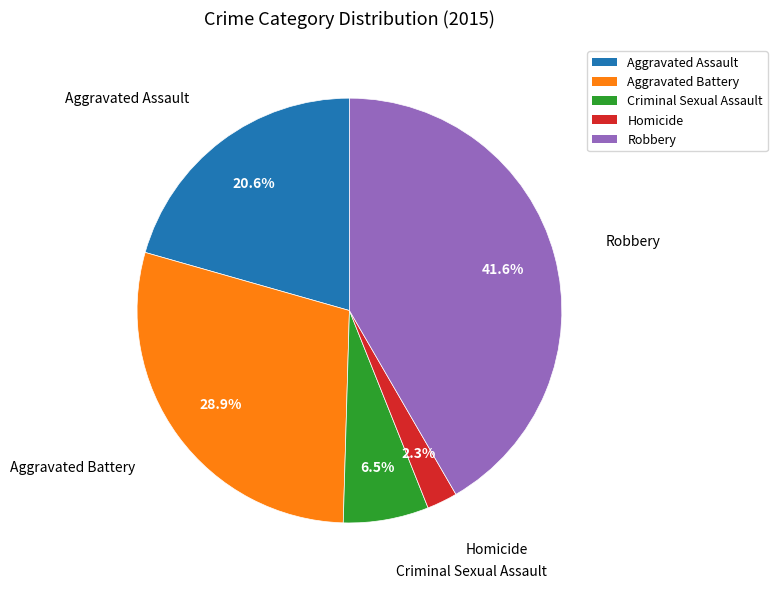

Is there a majority slice in this chart?

No